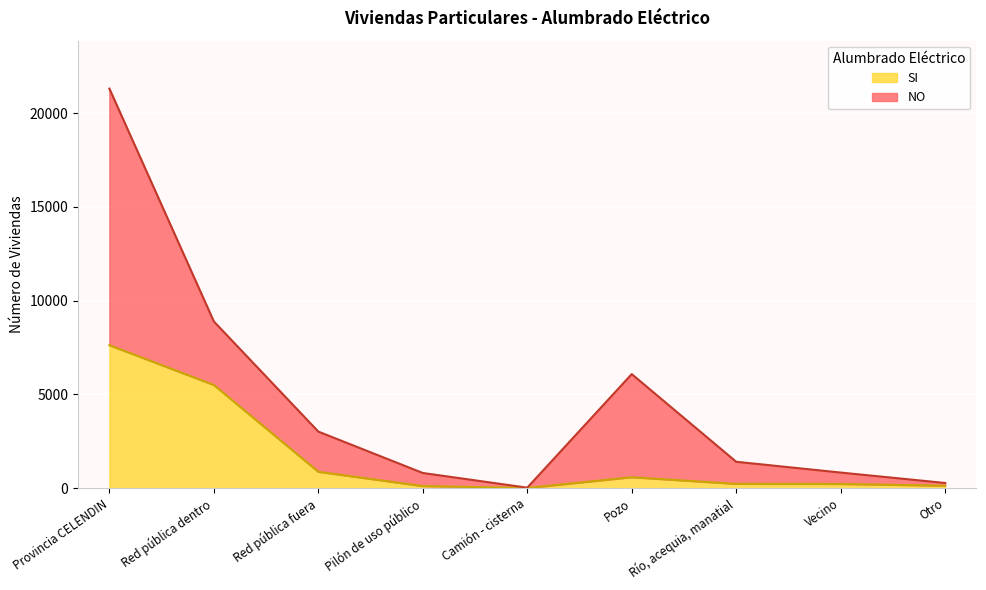

What position from the right is Vecino?

2